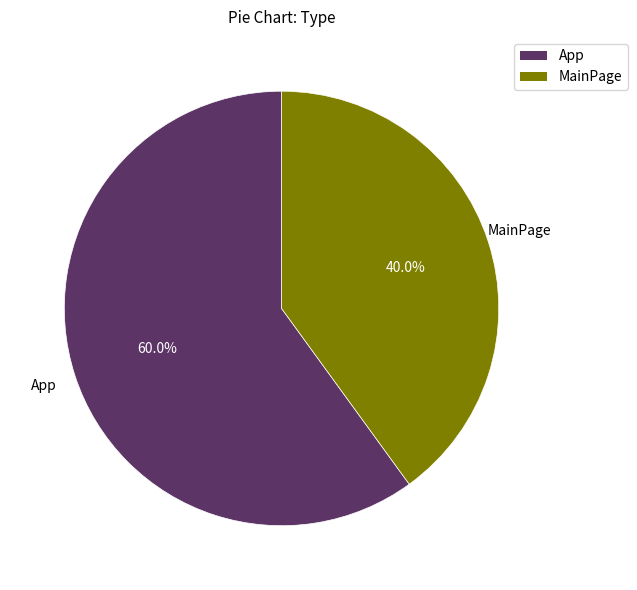

What percentage do MainPage and App together represent?

100.0%